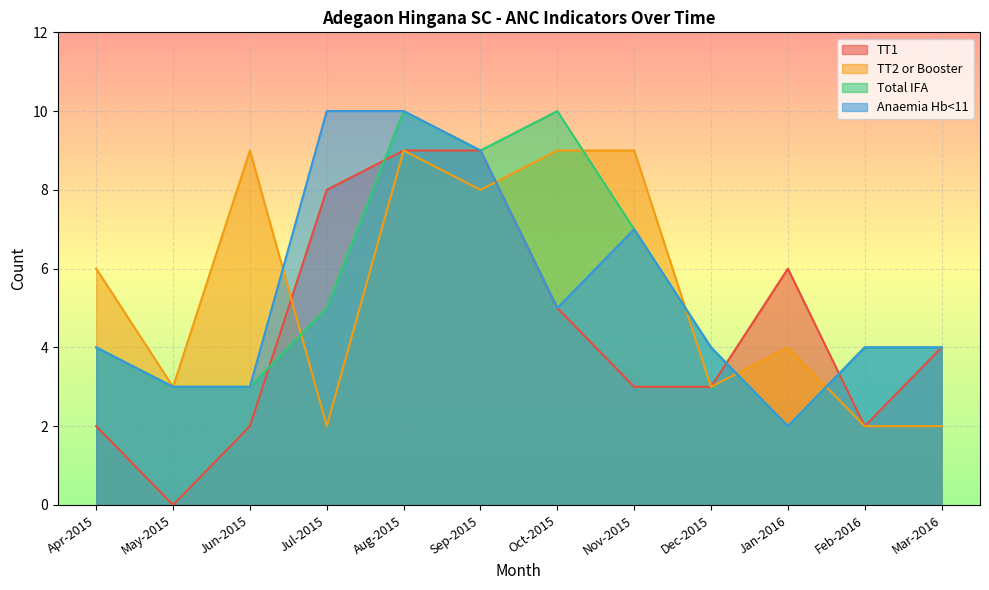

Is the value of TT1 at Dec-2015 greater than the value of Total IFA at Dec-2015?

No